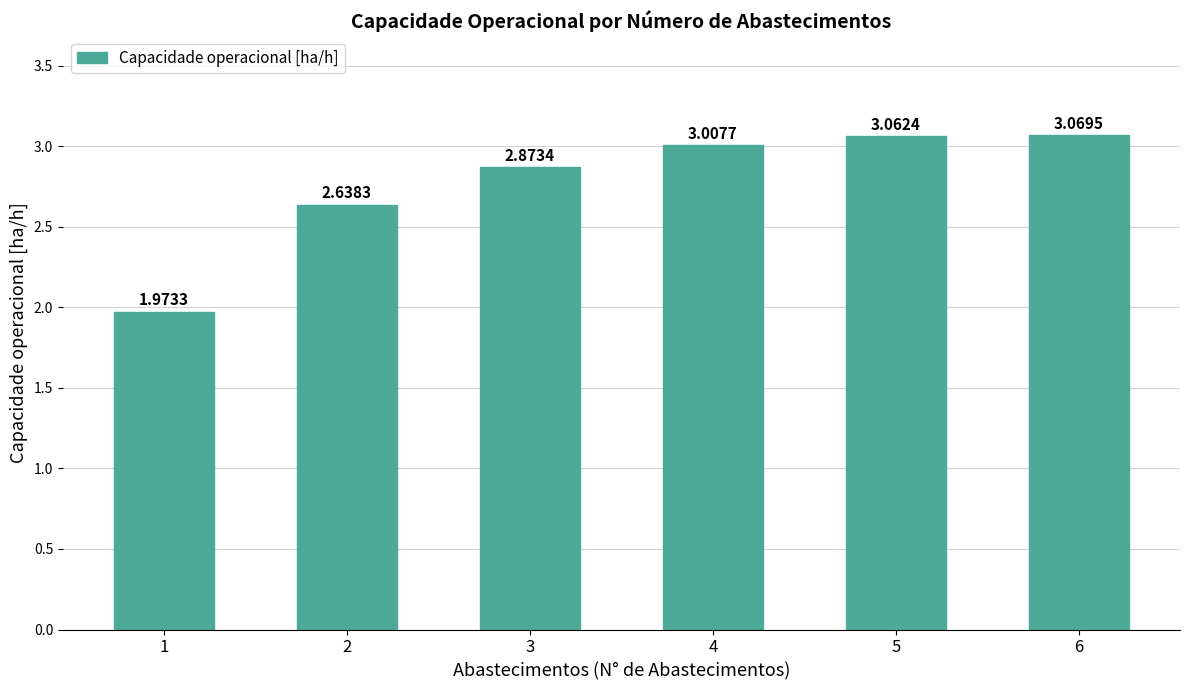

What is the change in value from 2 to 5?

+0.4